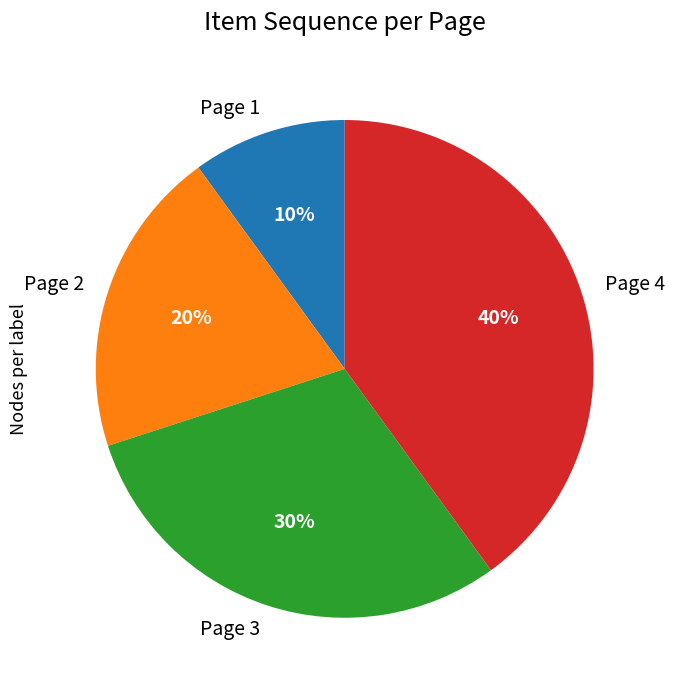

Count the number of slices in the pie.

4